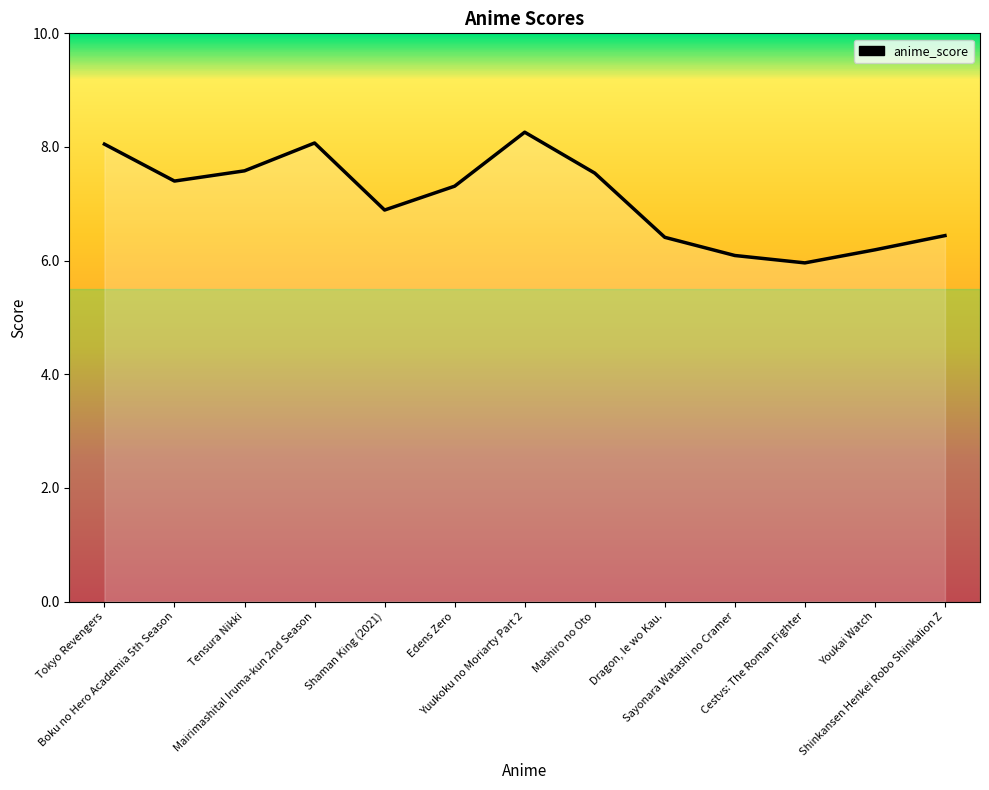

What is the average value?

7.1